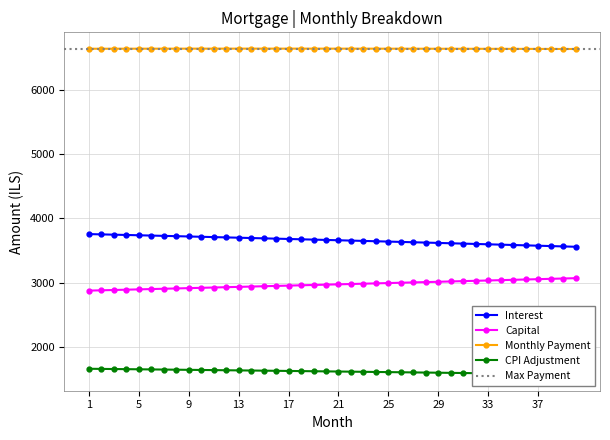

The value of month_payment at 31 is 3694.8. True or false?

False